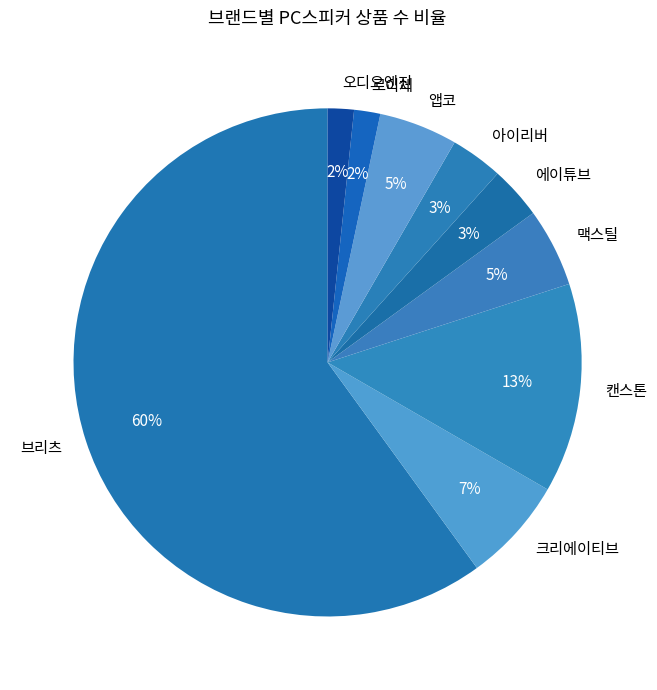

Is 아이리버 the majority of the pie?

No